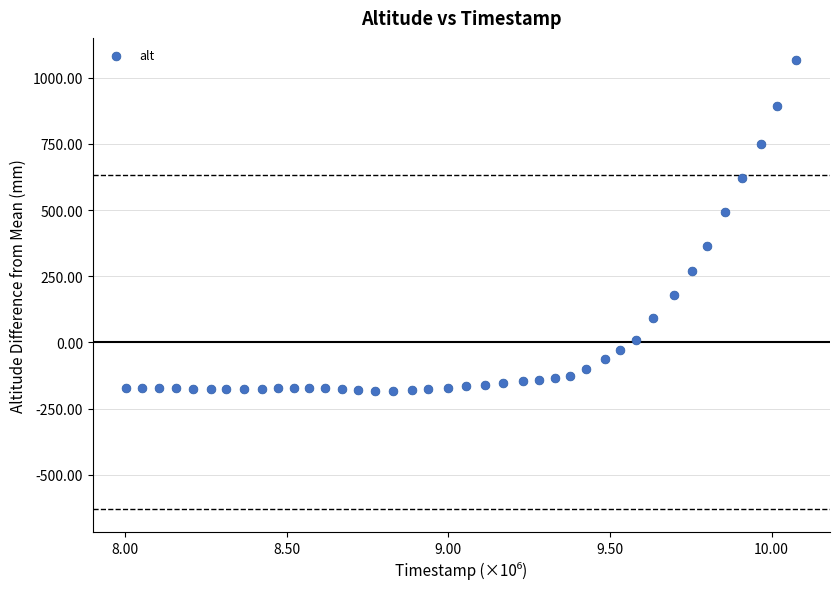

What Y value in the scatter plot is closest to 440?

491.7